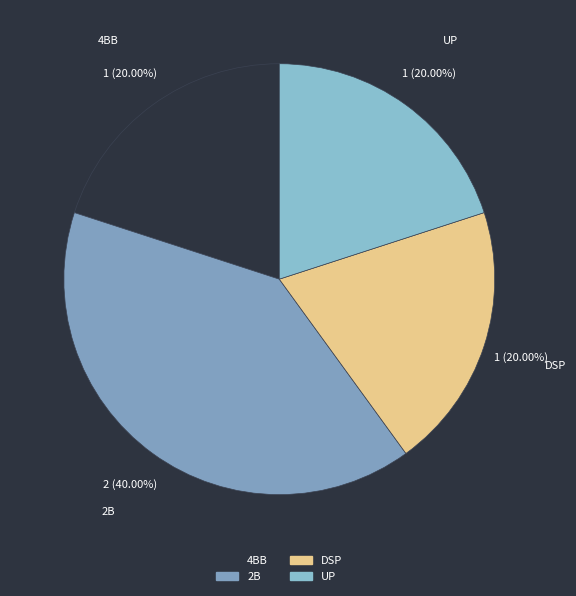

To the nearest percent, what percentage of the pie is UP?

20%